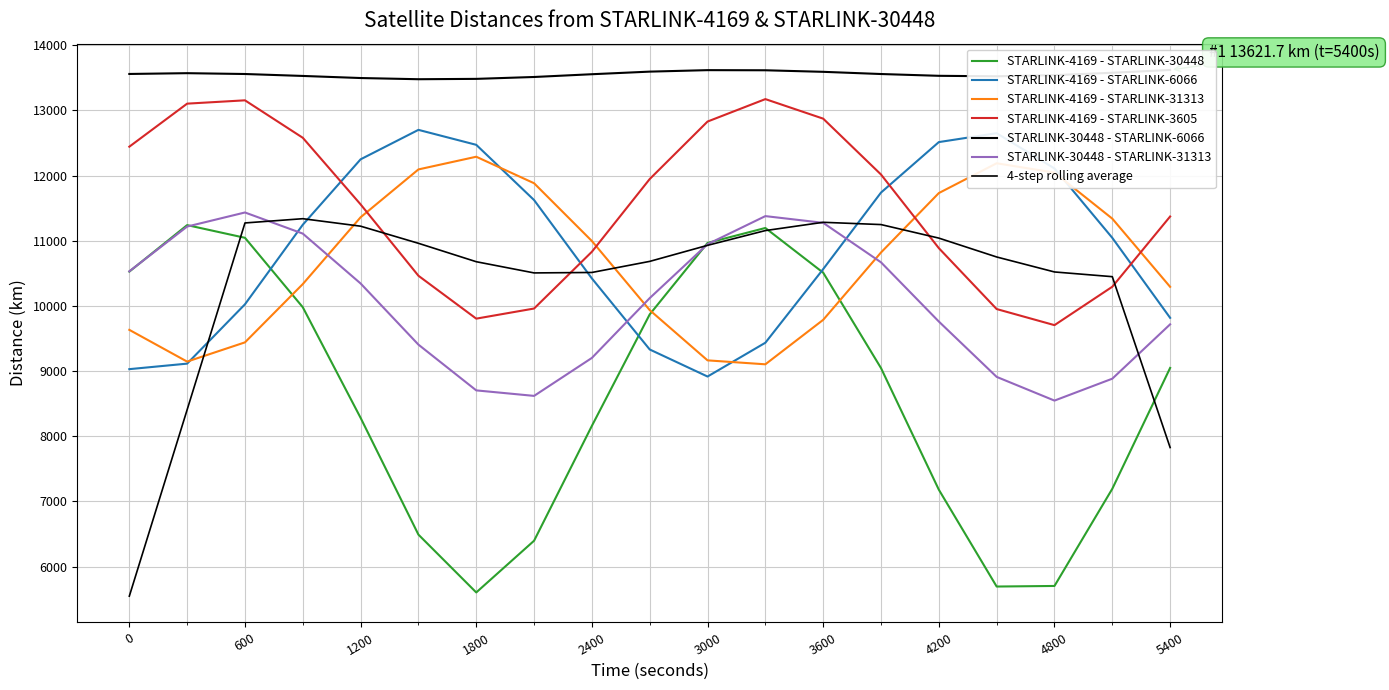

Between 1800 and 3000, which series saw the biggest shift?

STARLINK-4169 - STARLINK-30448